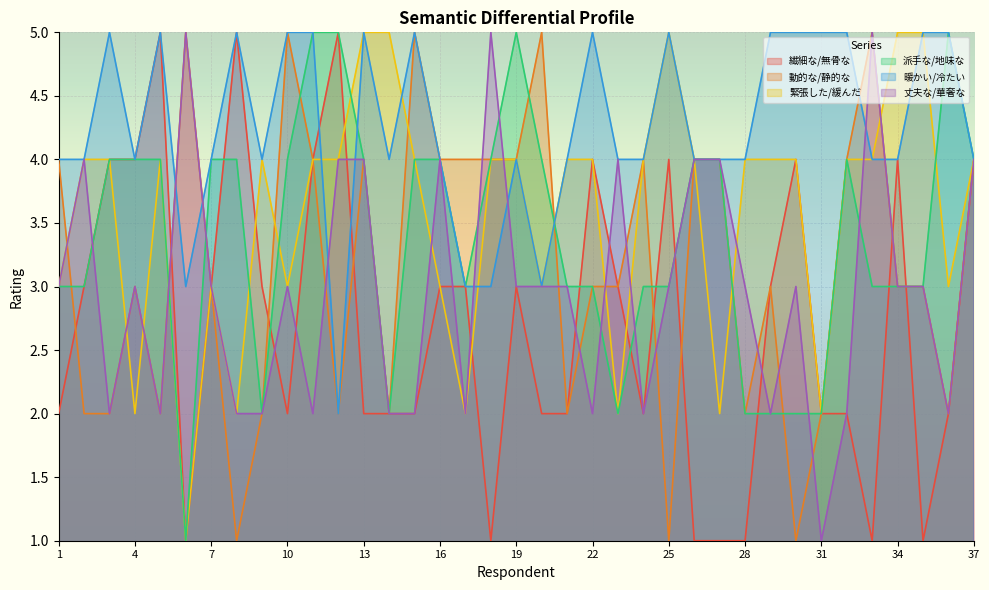

How many intersections are there between 丈夫な/華奢な and 緊張した/緩んだ?

10